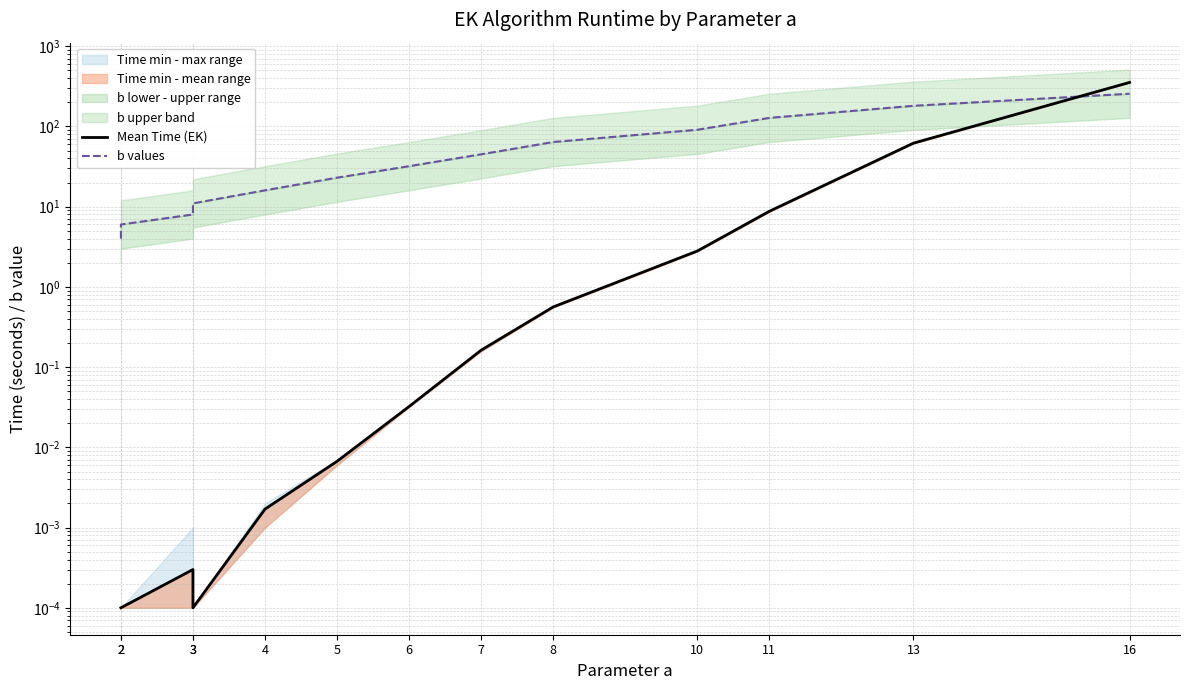

How many intersections are there between b values and Mean Time (EK)?

1